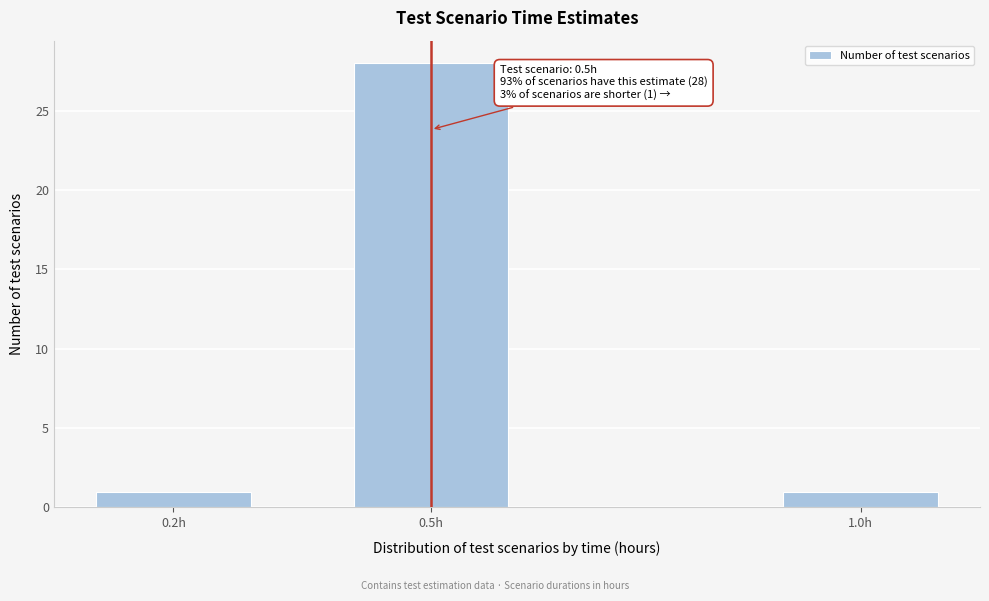

Reading right to left, extract all data points from this chart.

1.0h=1	0.5h=28	0.2h=1